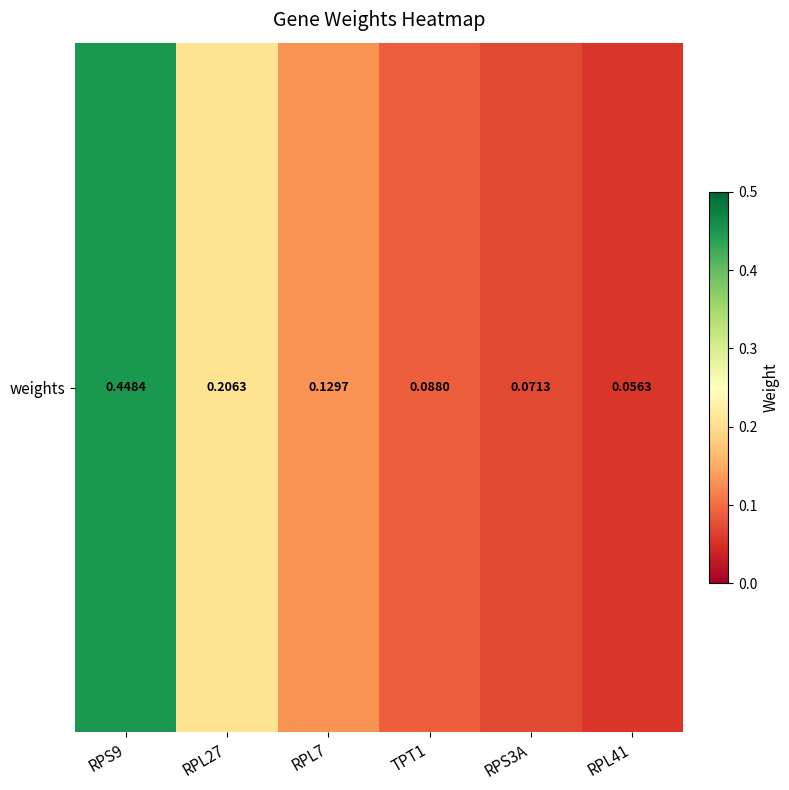

The value at RPL41 is 0.0. True or false?

False